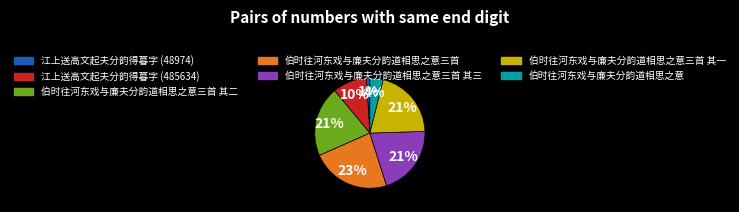

To the nearest percent, what portion does 伯时往河东戏与廉夫分韵道相思之意三首 其一 represent?

21%